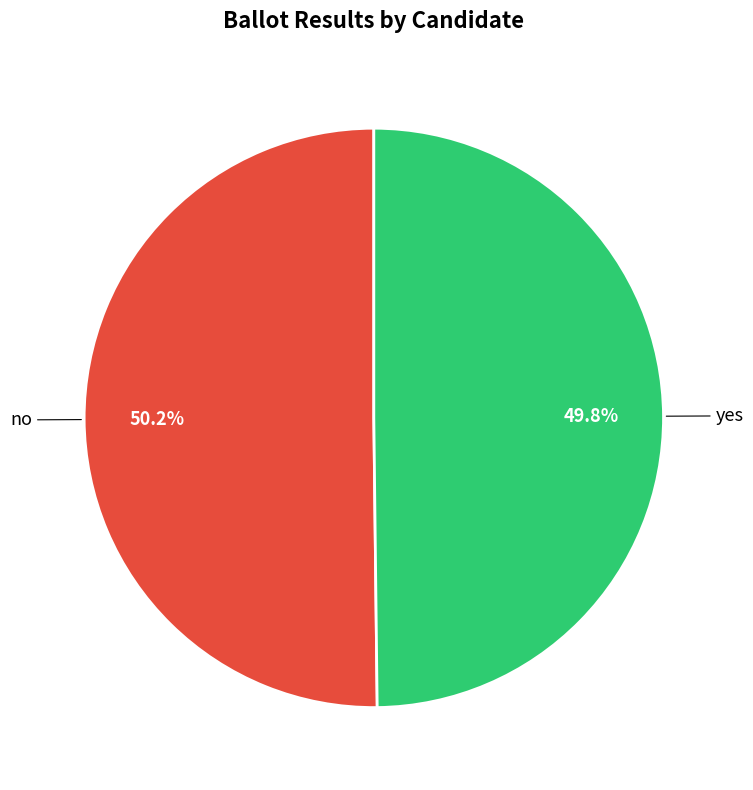

Does any single category account for the majority?

Yes